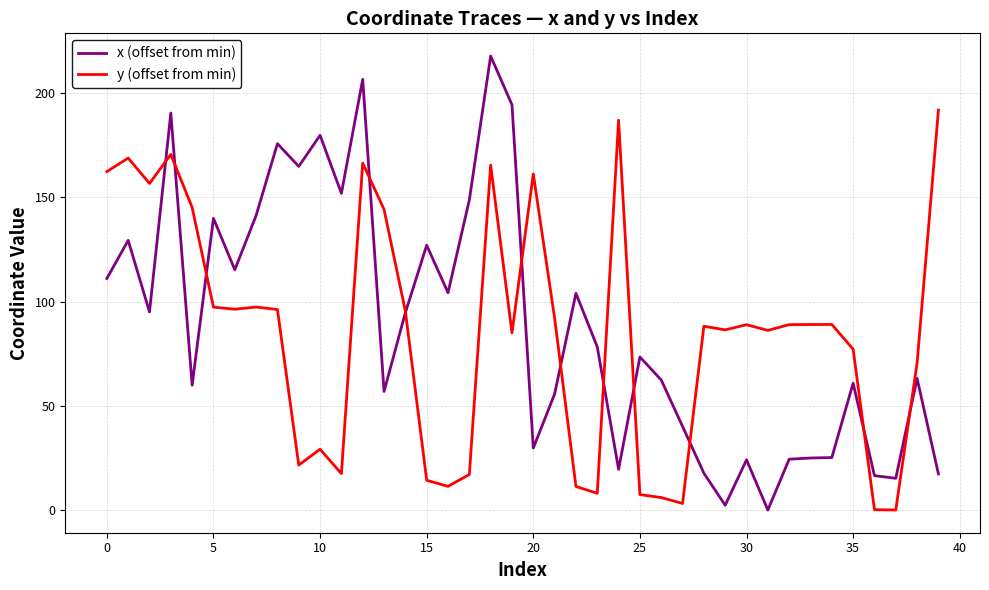

Rank the series by their maximum value, from lowest to highest.

y (offset from min), x (offset from min)